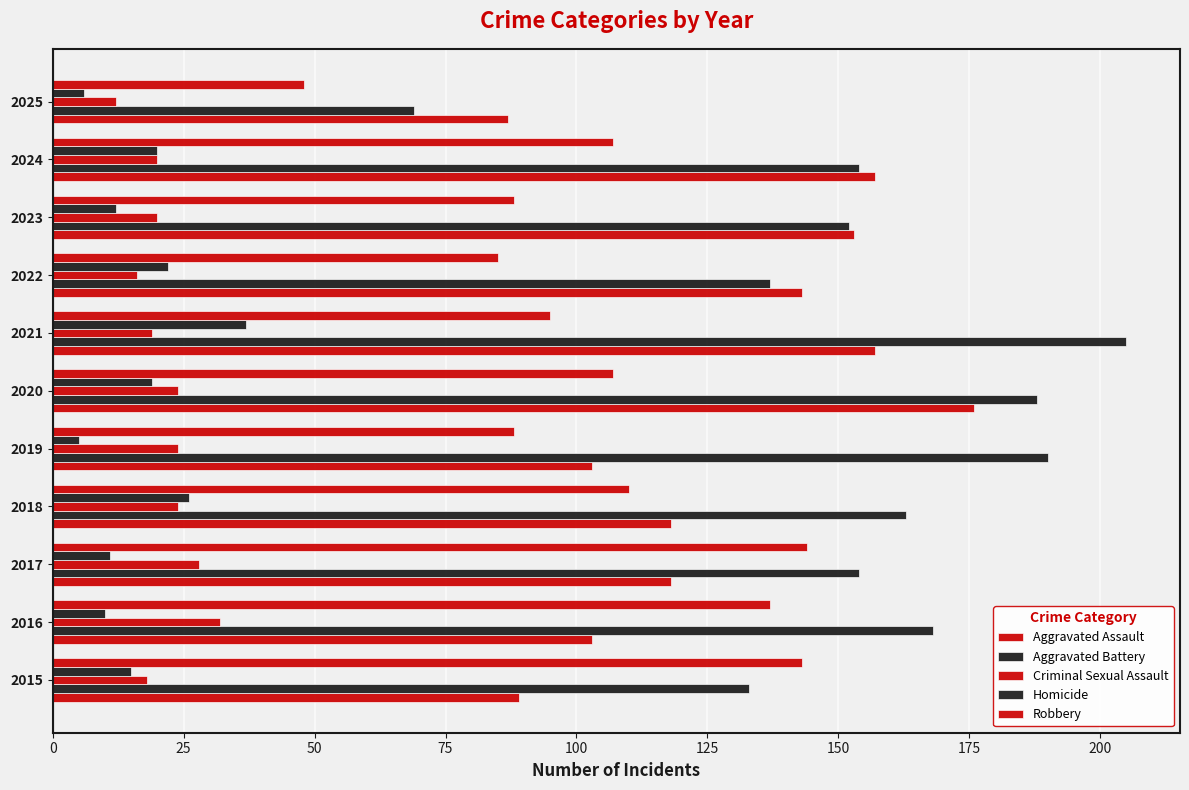

Count the number of categories in the chart.

11